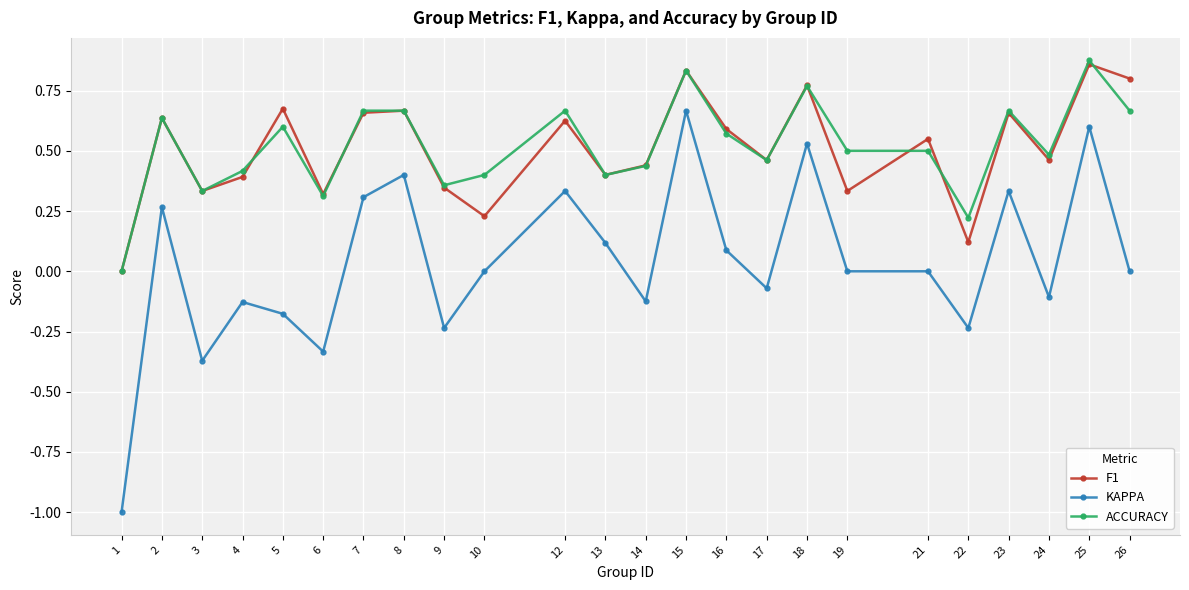

True or false: KAPPA has a value of 0.5 at 18.

True